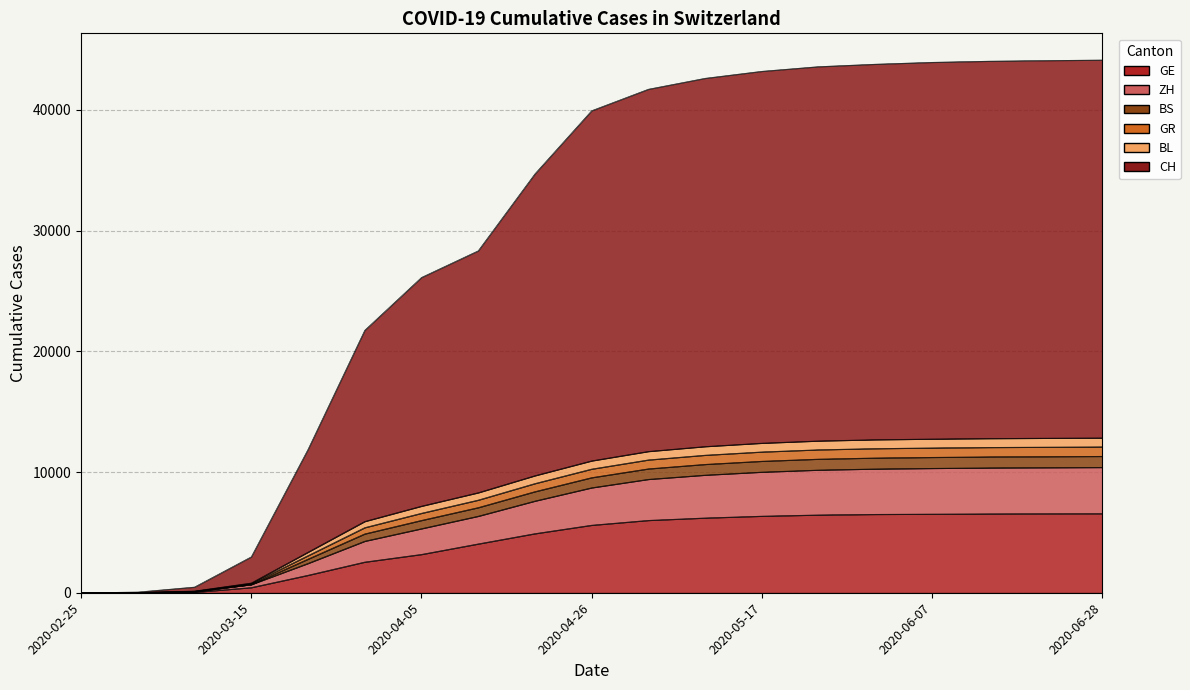

What is the label of the 6th point from the left?

2020-03-29